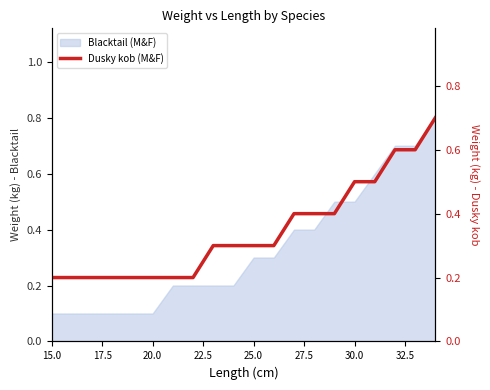

True or false: the data shows 0.1 at 14.

False